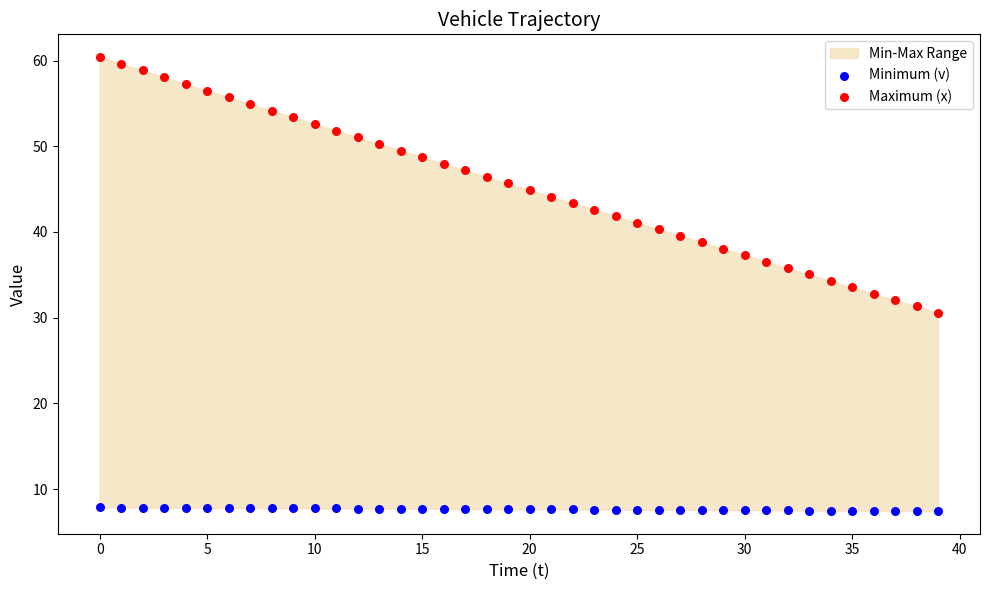

Across all data points, what is the range of Y values (max minus min)?

53.0